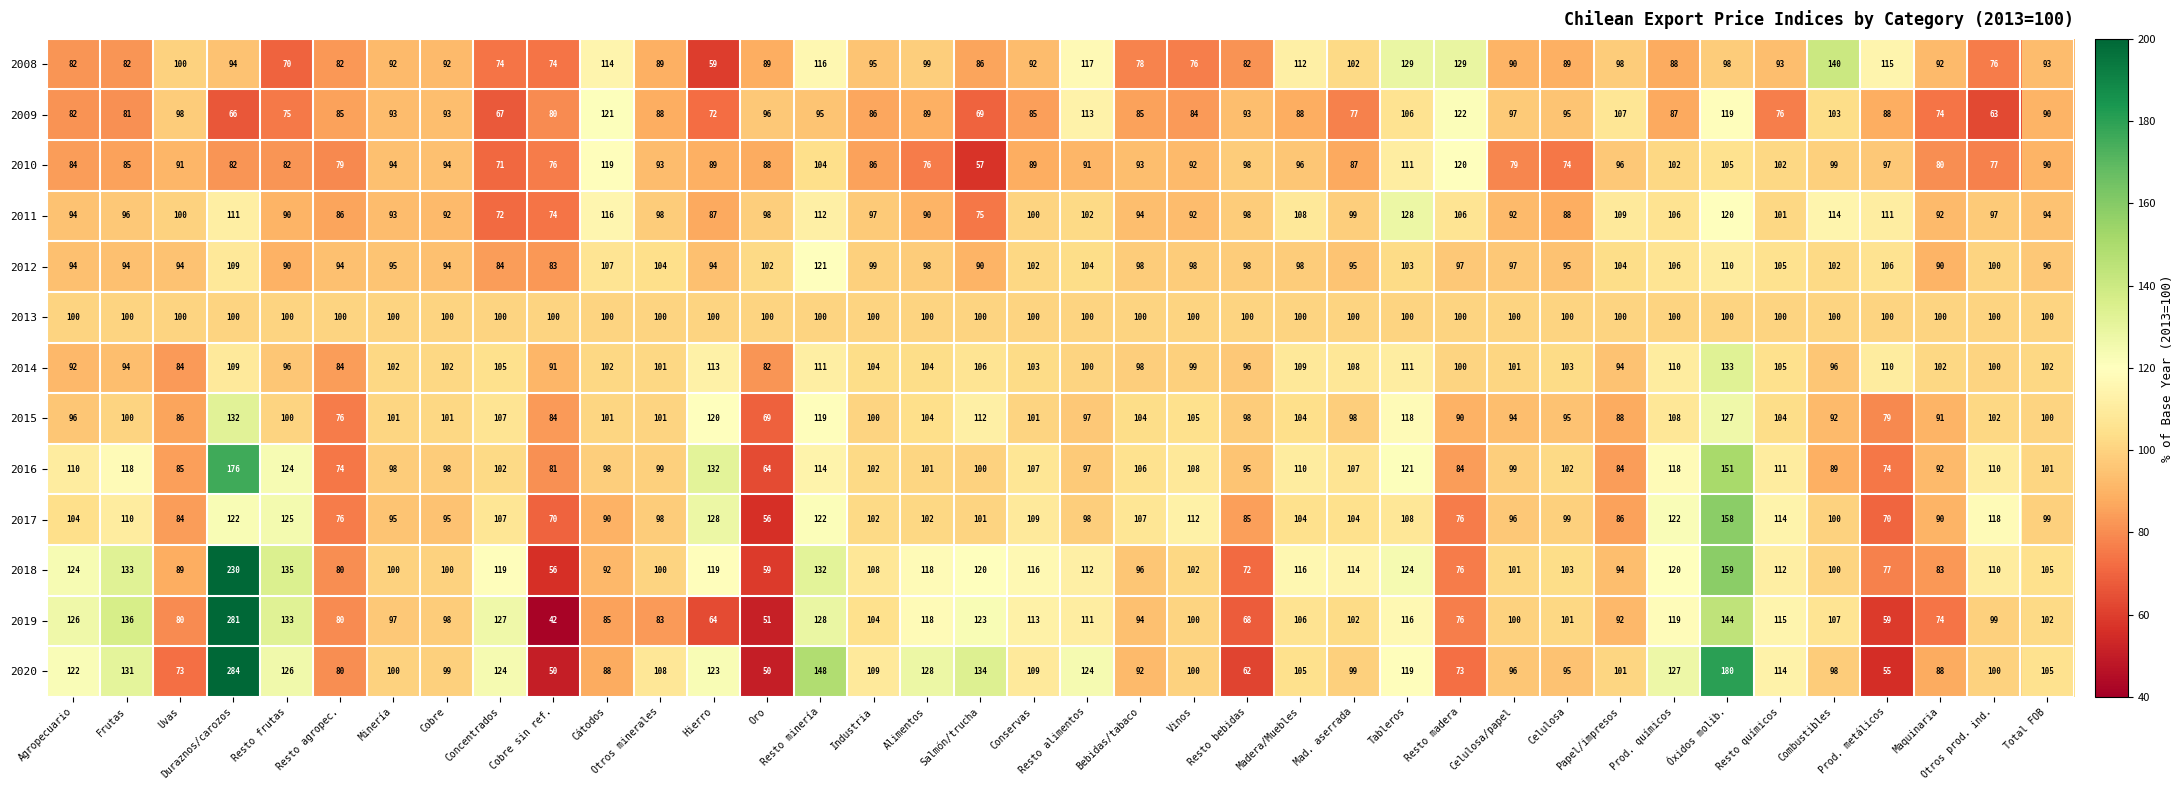

Which series has the largest total across all categories?

2020